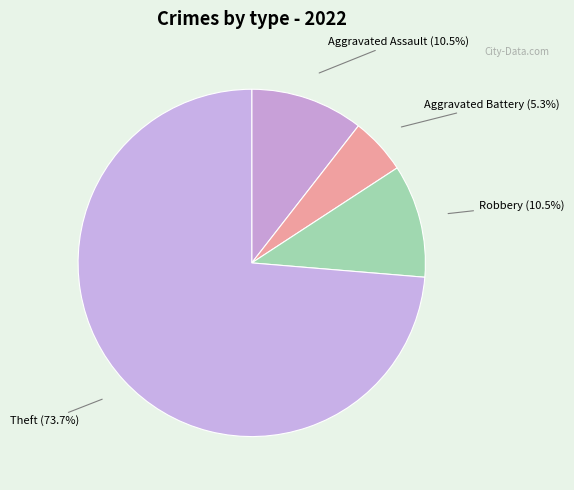

Which has a higher value, Theft or Aggravated Assault?

Theft